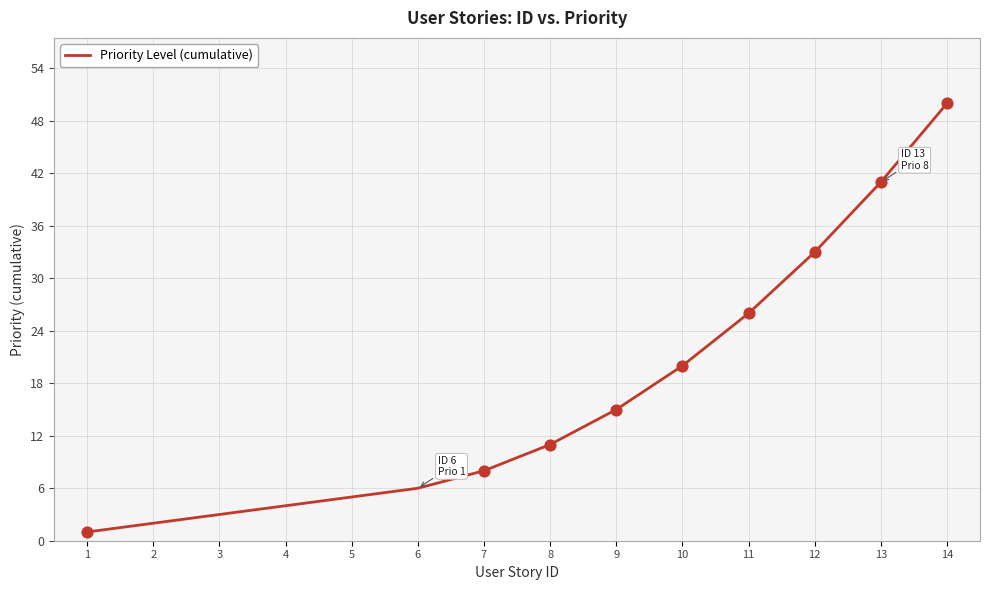

What is the change in value from 3 to 4?

+1